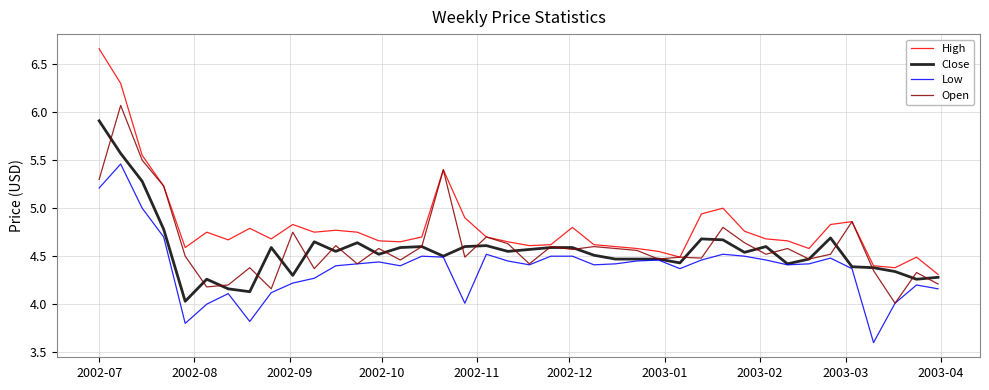

What is the maximum value for Close?

5.9